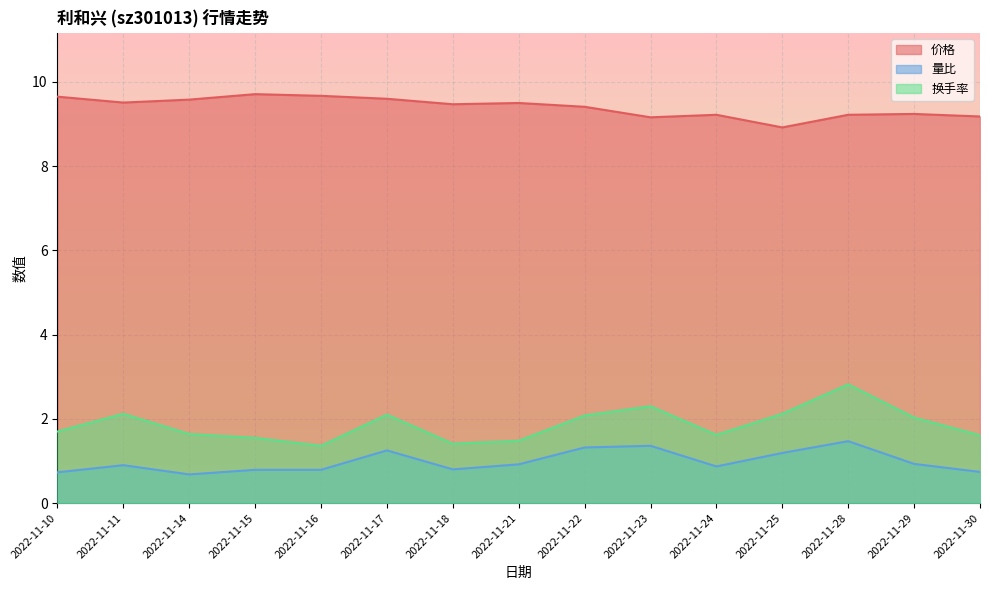

At which label does 量比 reach its peak?

2022-11-28